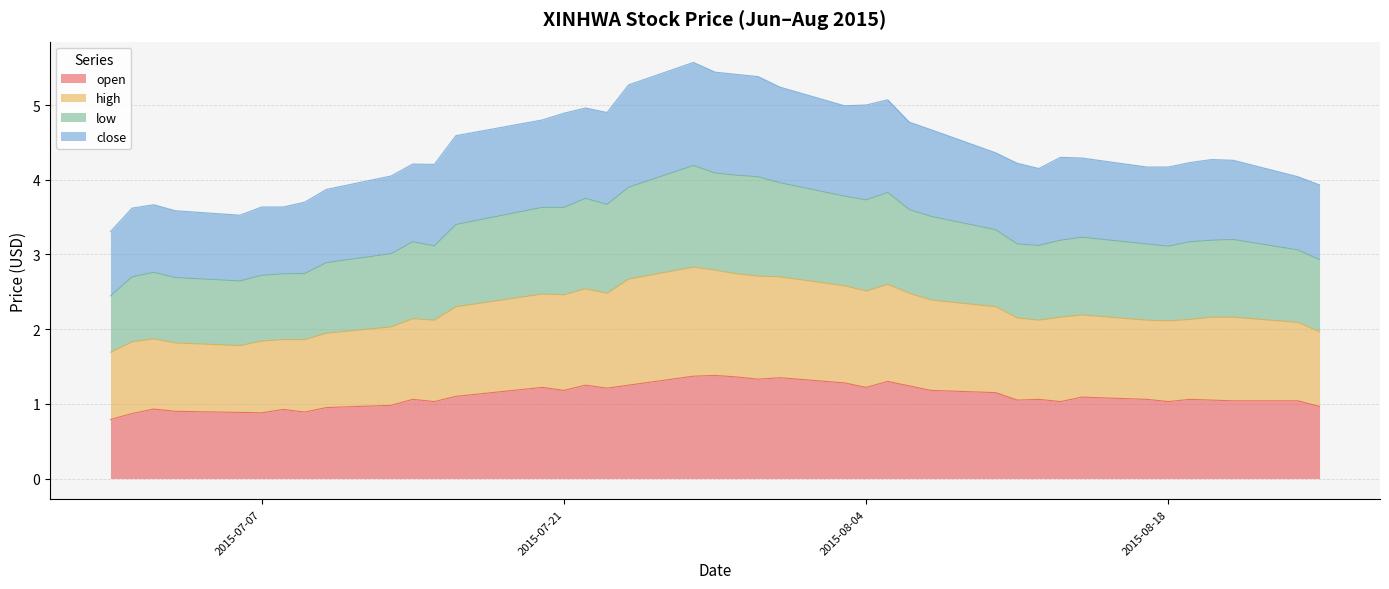

True or false: high and low intersect in this chart.

False